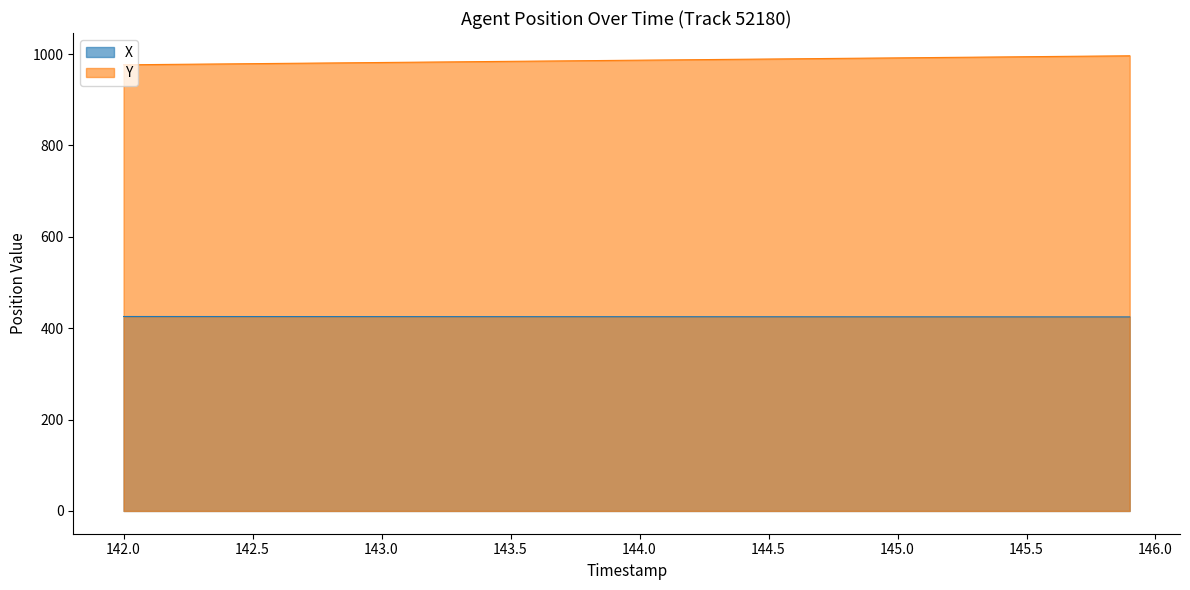

Reading left to right, extract all data points from this chart.

X: 425.6	425.6	425.5	425.5	425.5	425.5	425.5	425.4	425.4	425.4	425.4	425.4	425.3	425.3	425.3	425.3	425.2	425.2	425.2	425.2	425.2	425.1	425.1	425.1	425.1	425.0	425.0	425.0	425.0	425.0	424.9	424.9	424.9	424.9	424.8	424.8	424.8	424.8	424.8	424.7
Y: 976.4	976.9	977.5	978.0	978.5	979.0	979.5	980.0	980.5	981.0	981.5	982.0	982.5	983.0	983.5	984.0	984.5	985.1	985.6	986.1	986.6	987.1	987.6	988.1	988.6	989.1	989.6	990.1	990.6	991.1	991.6	992.1	992.7	993.2	993.7	994.2	994.7	995.2	995.7	996.2